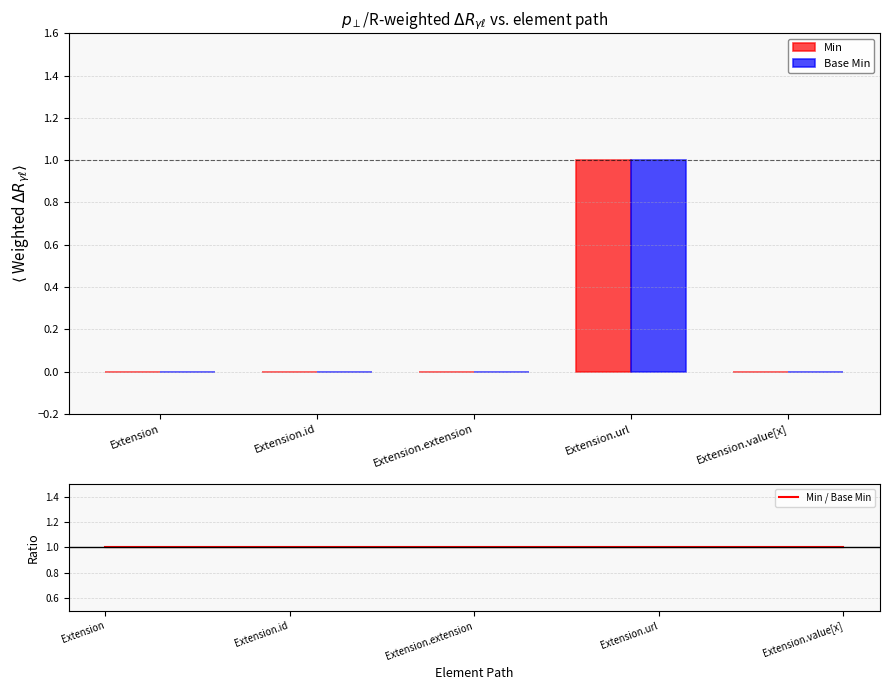

How many categories are shown in the chart?

5